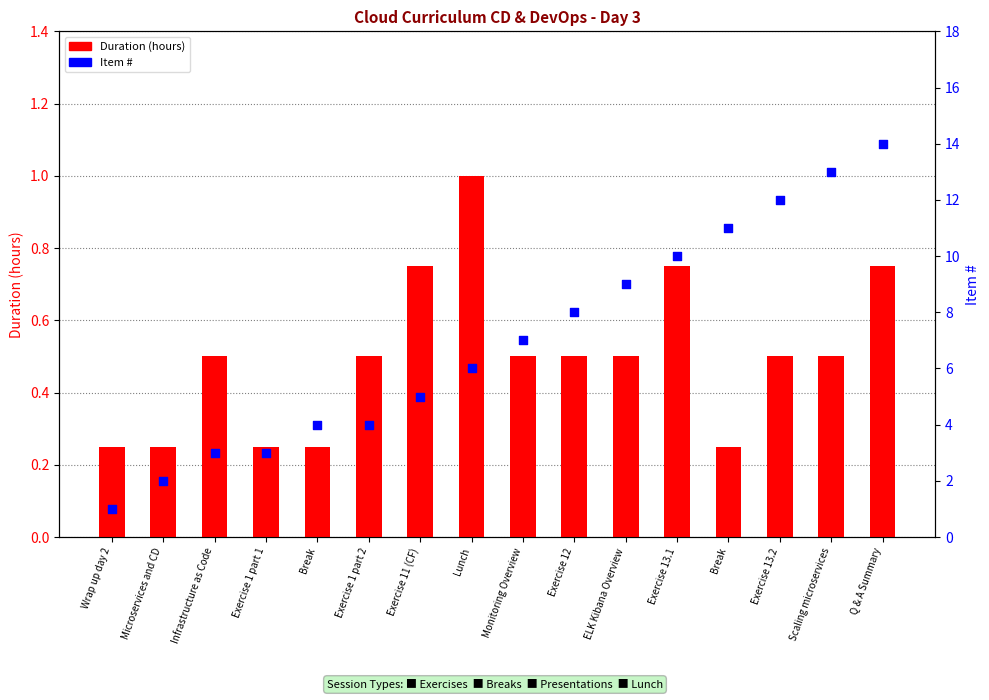

Which series contains the lowest Y value?

Duration (hours)